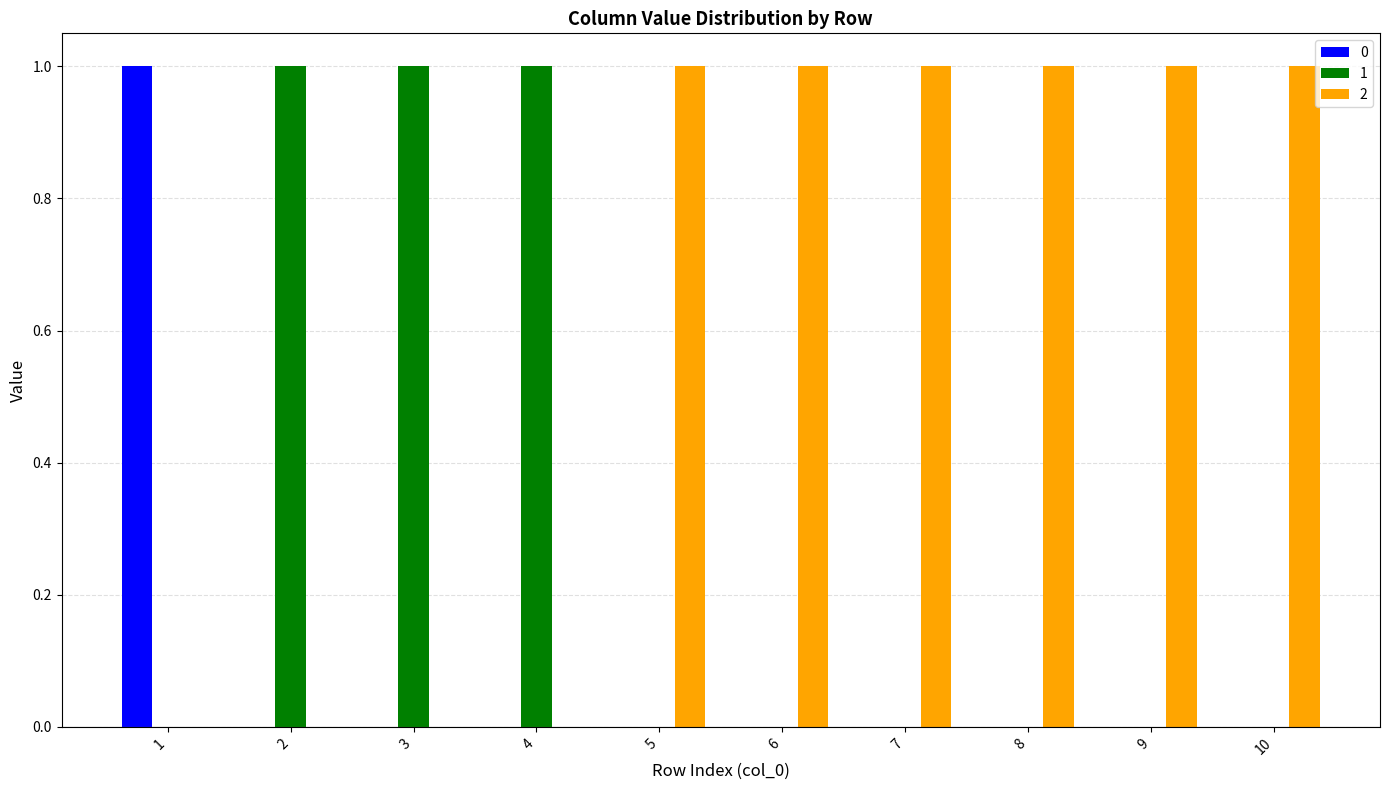

Reading right to left, transcribe all the data shown in this chart.

0: 0	0	0	0	0	0	0	0	0	1
1: 0	0	0	0	0	0	1	1	1	0
2: 1	1	1	1	1	1	0	0	0	0